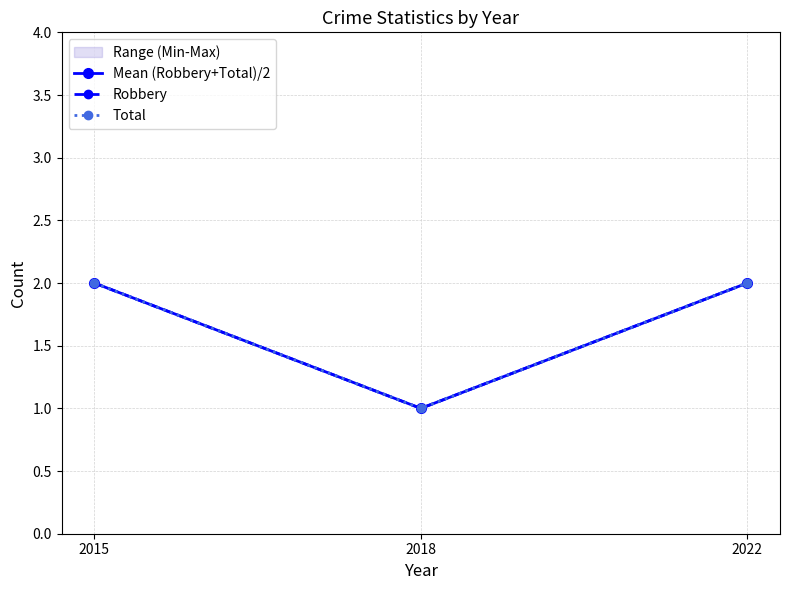

At which category does the chart reach its minimum across all series?

2018